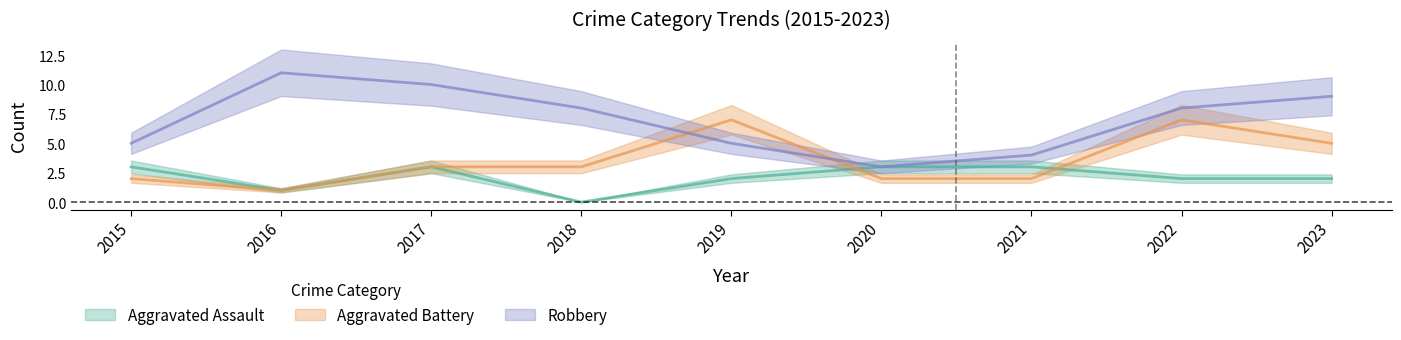

True or false: Robbery and Aggravated Assault cross at least once.

False